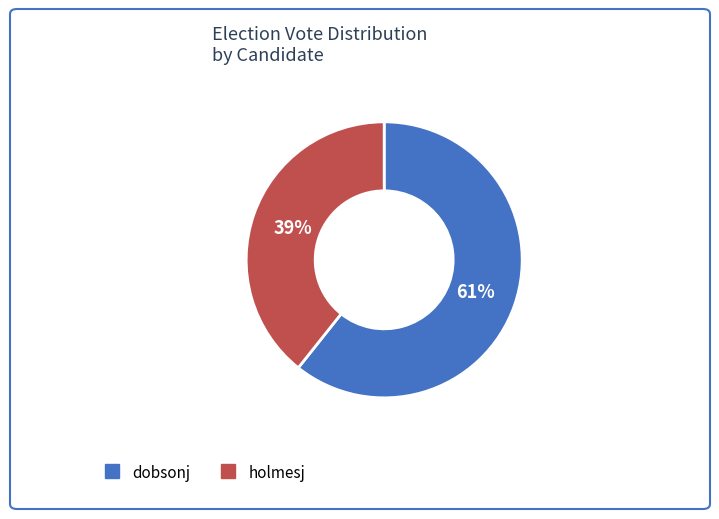

Which has a higher value, dobsonj or holmesj?

dobsonj